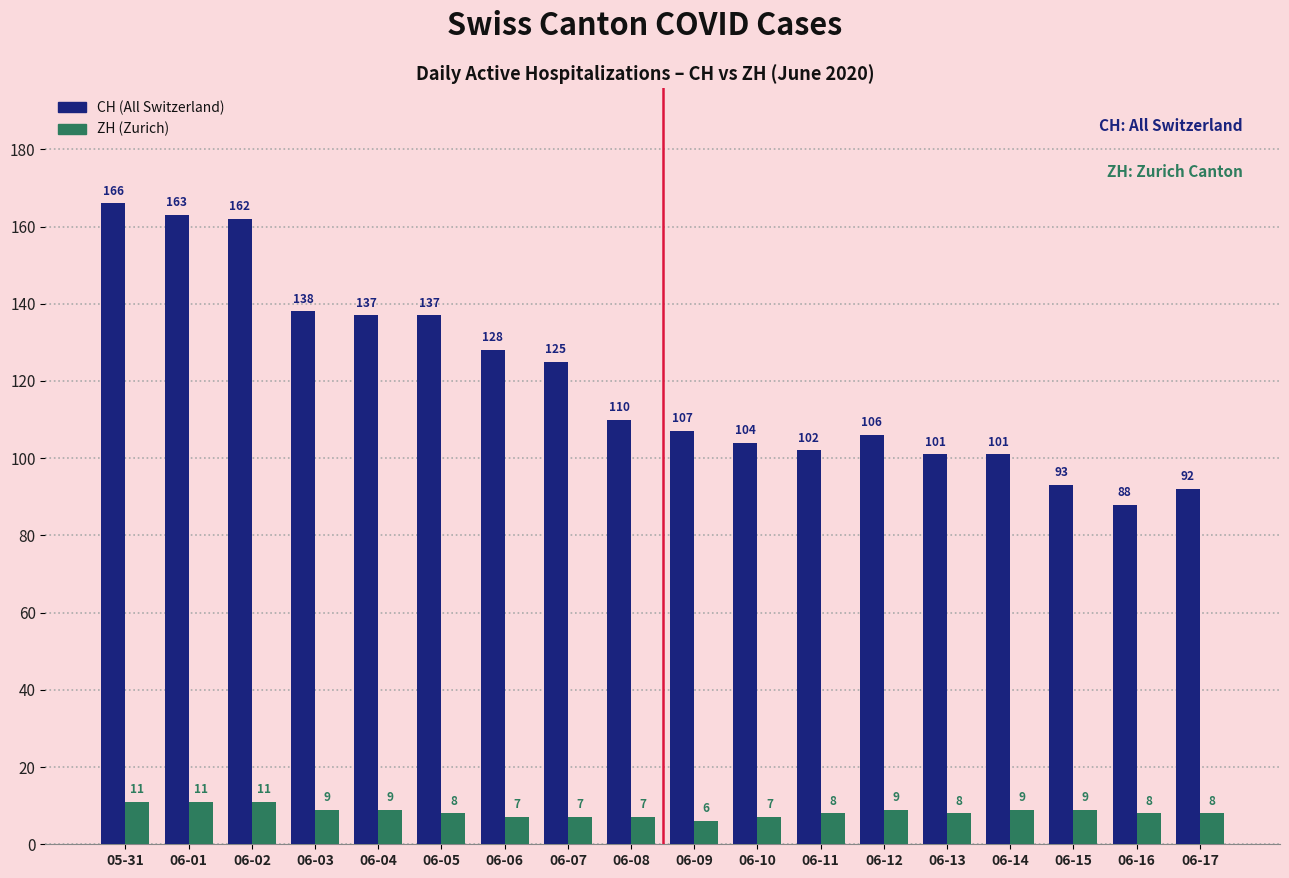

At which category does the chart reach its minimum across all series?

06-09